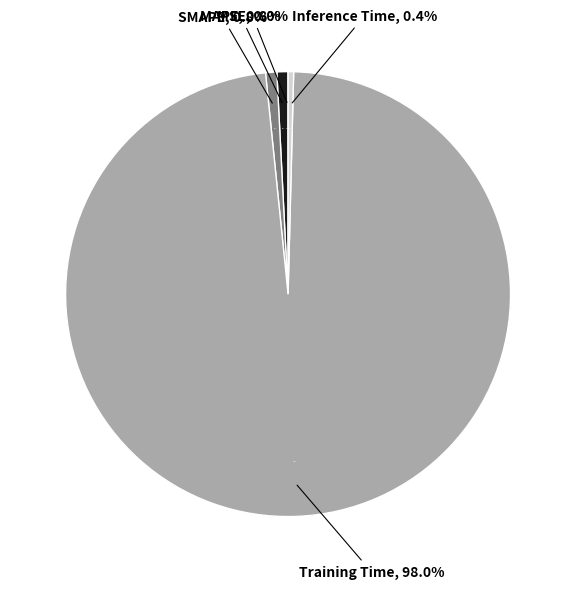

The MAPE slice represents 11% of the pie. True or false?

False